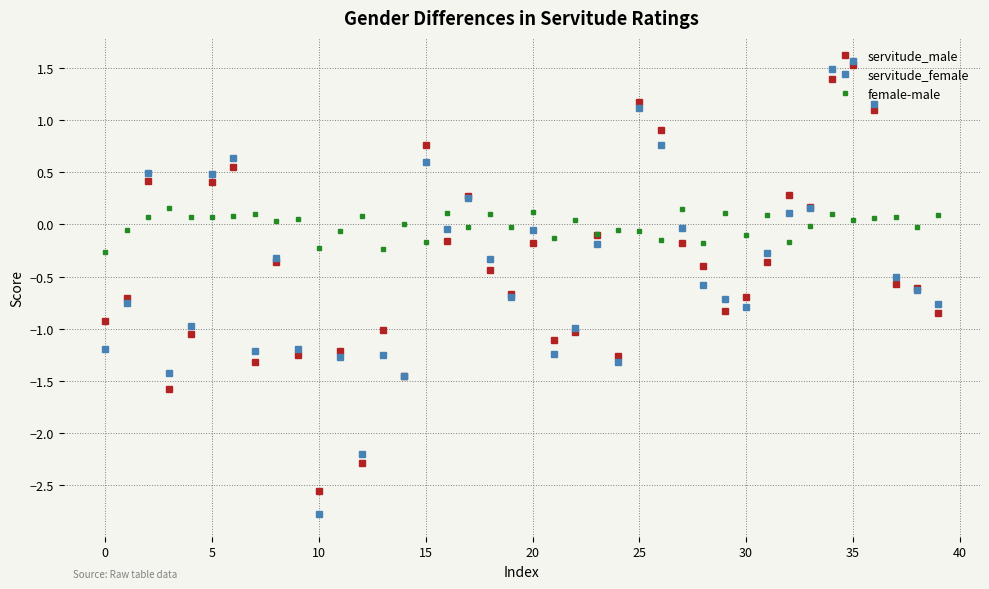

Which series has the largest total across all categories?

female-male